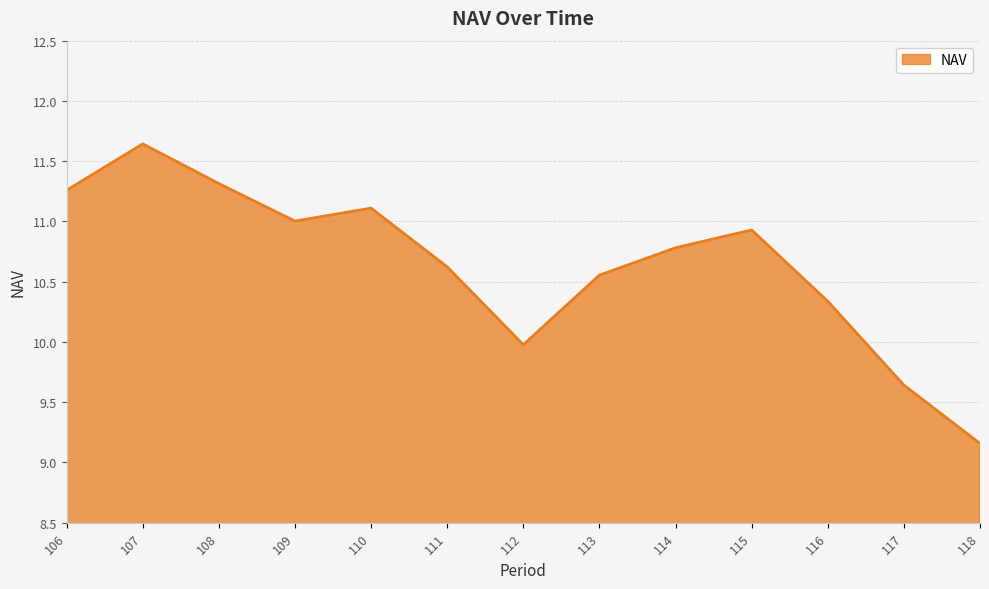

True or false: the data shows 10.9 at 115.

True